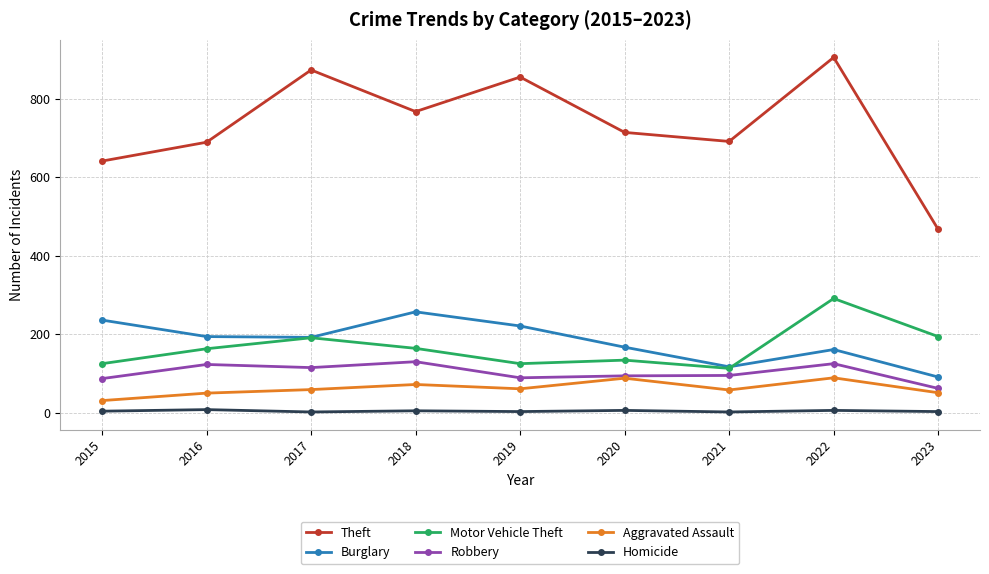

Rank the series at 2023 from lowest to highest value.

Homicide, Aggravated Assault, Robbery, Burglary, Motor Vehicle Theft, Theft